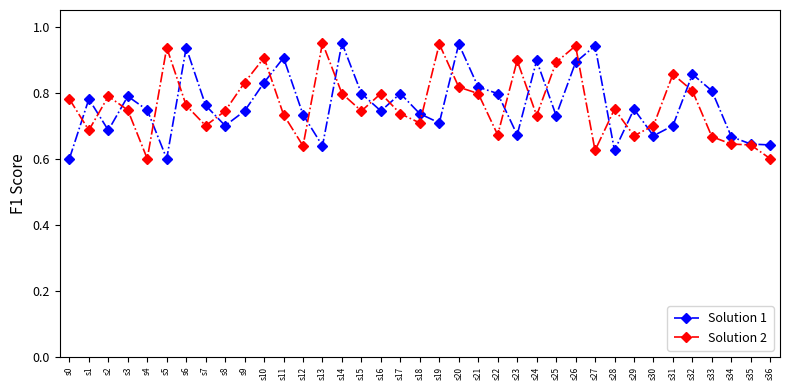

Count the Solution 2 values in the range 0 to 1.

37